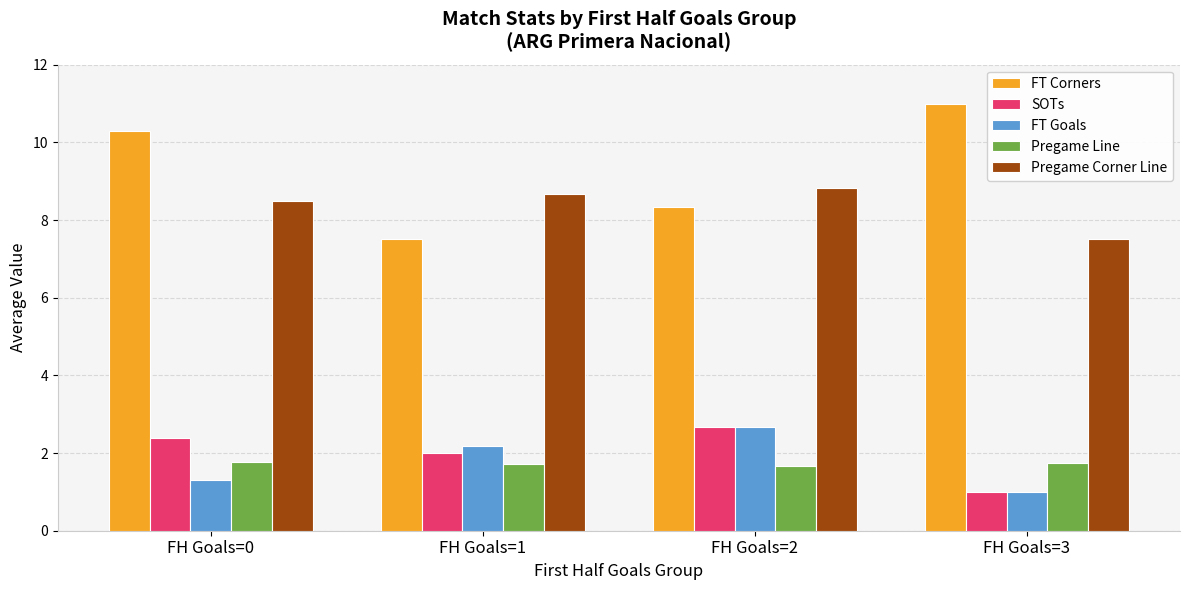

Which series has the largest total across all categories?

FT Corners